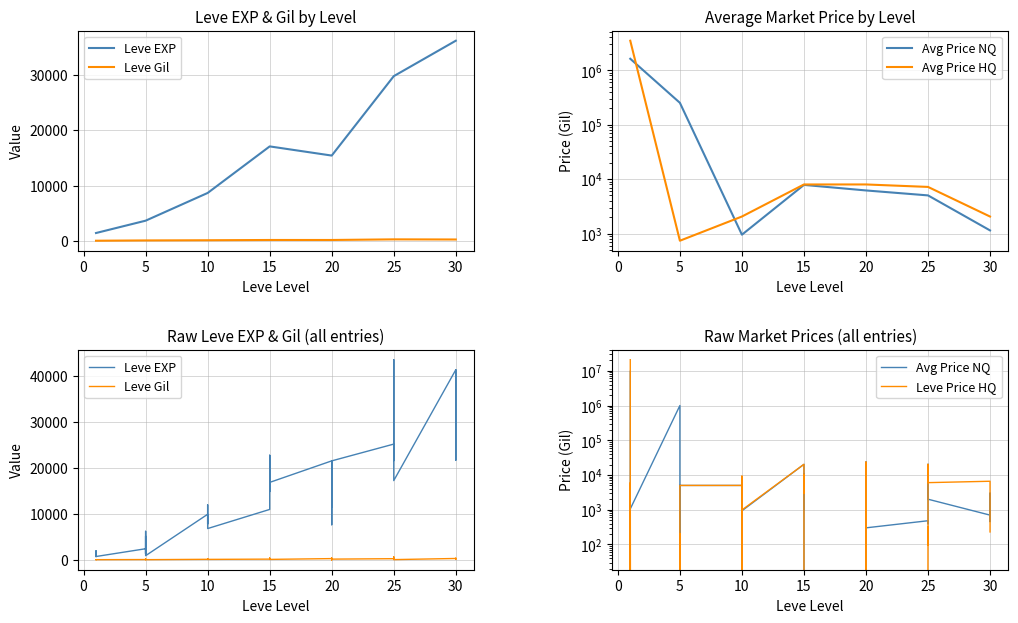

At which label does Leve EXP reach its minimum?

1